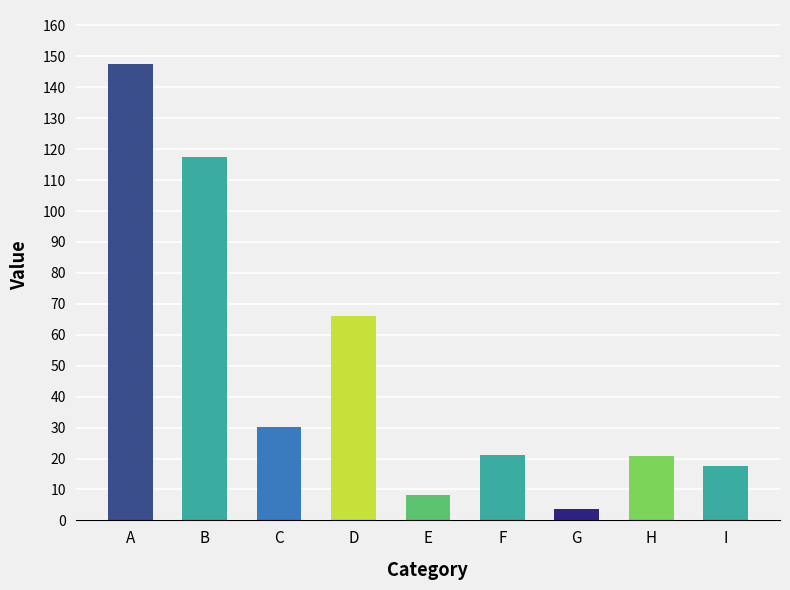

Are the bars horizontal?

No